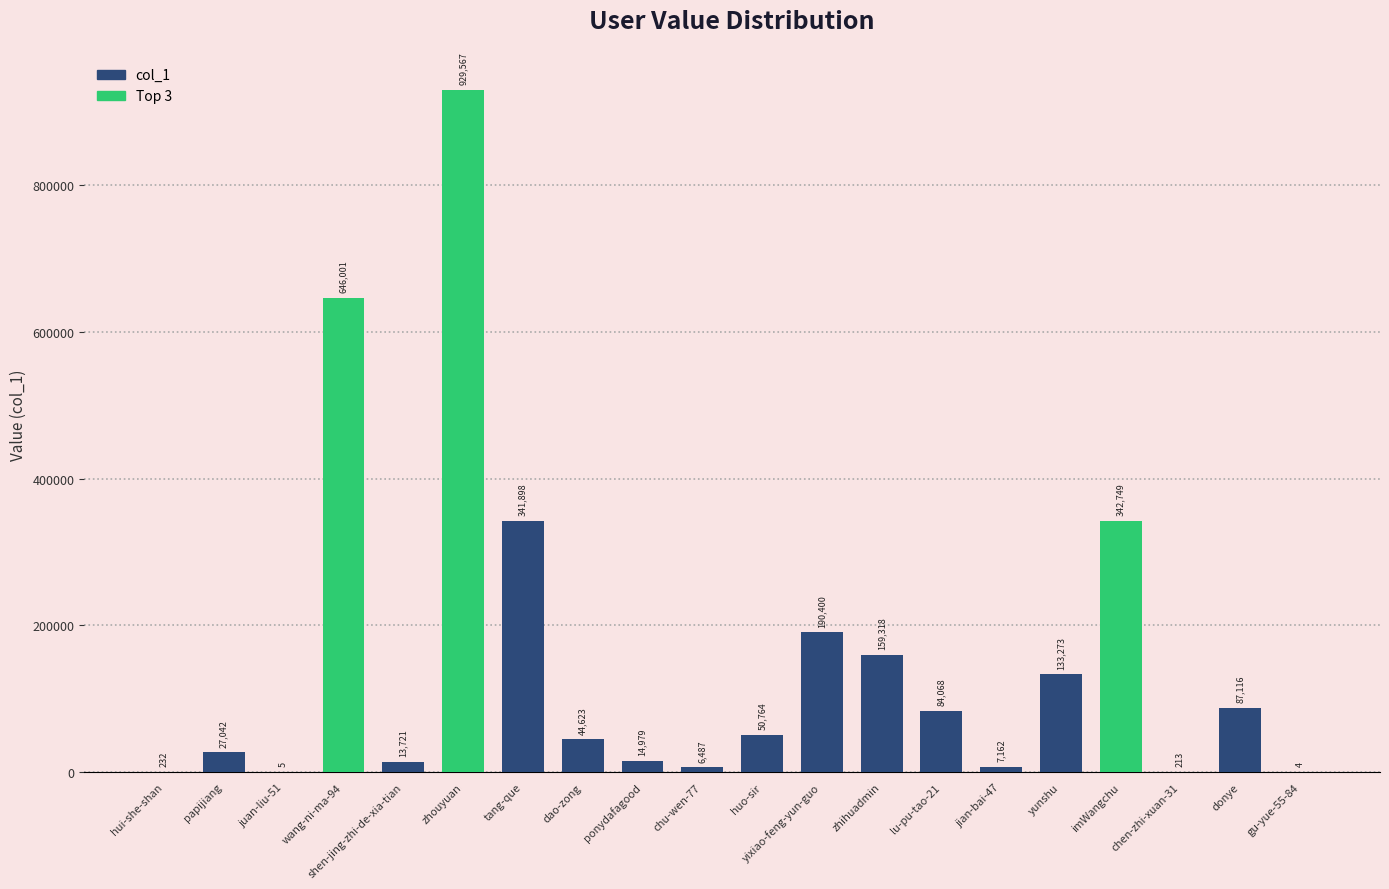

Reading left to right, what are all the values shown in this chart?

hui-she-shan=232	papijiang=27042	juan-liu-51=5	wang-ni-ma-94=646001	shen-jing-zhi-de-xia-tian=13721	zhouyuan=929567	tang-que=341898	dao-zong=44623	ponydafagood=14979	chu-wen-77=6487	huo-sir=50764	yixiao-feng-yun-guo=190400	zhihuadmin=159318	lu-pu-tao-21=84068	jian-bai-47=7162	yunshu=133273	imWangchu=342749	chen-zhi-xuan-31=213	donye=87116	gu-yue-55-84=4